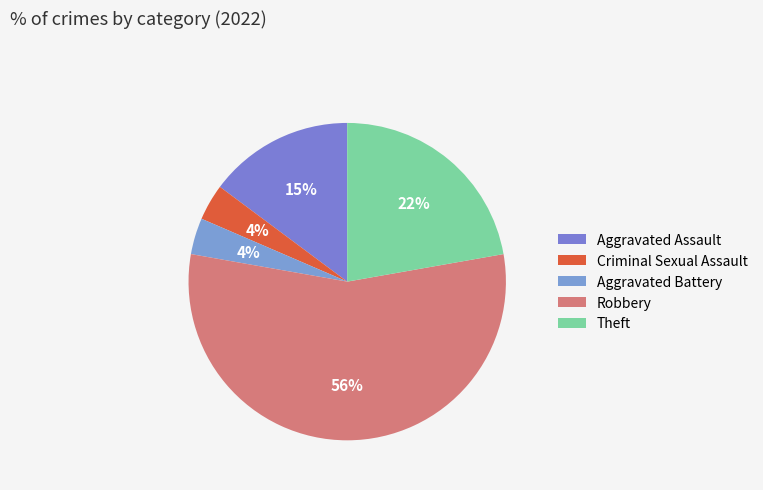

How many slices are in this pie chart?

5